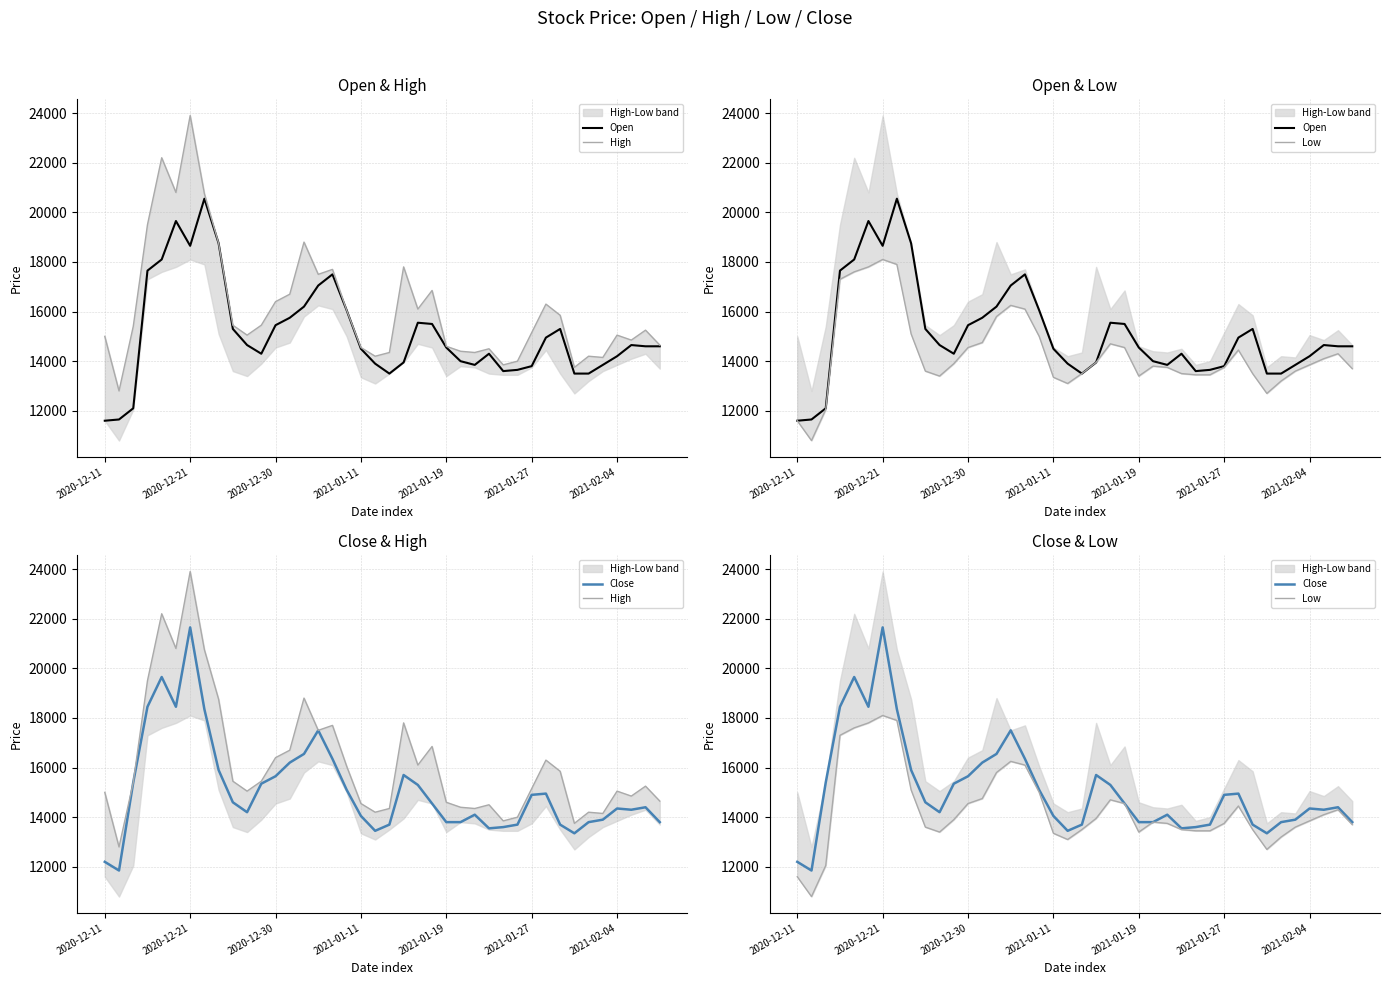

At how many categories does at least one series exceed 14653?

26